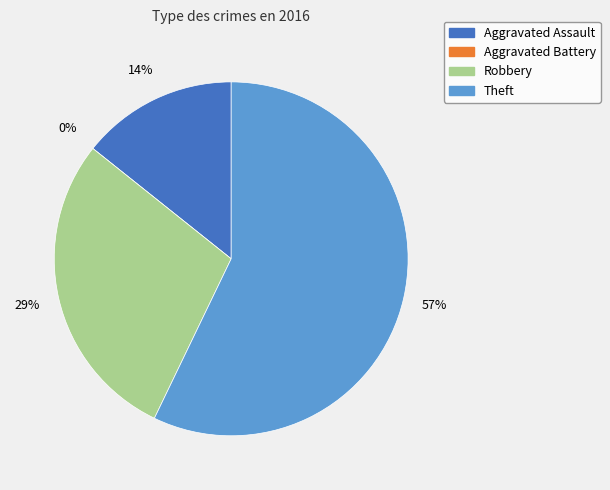

Which slice represents more than half of the pie?

Theft